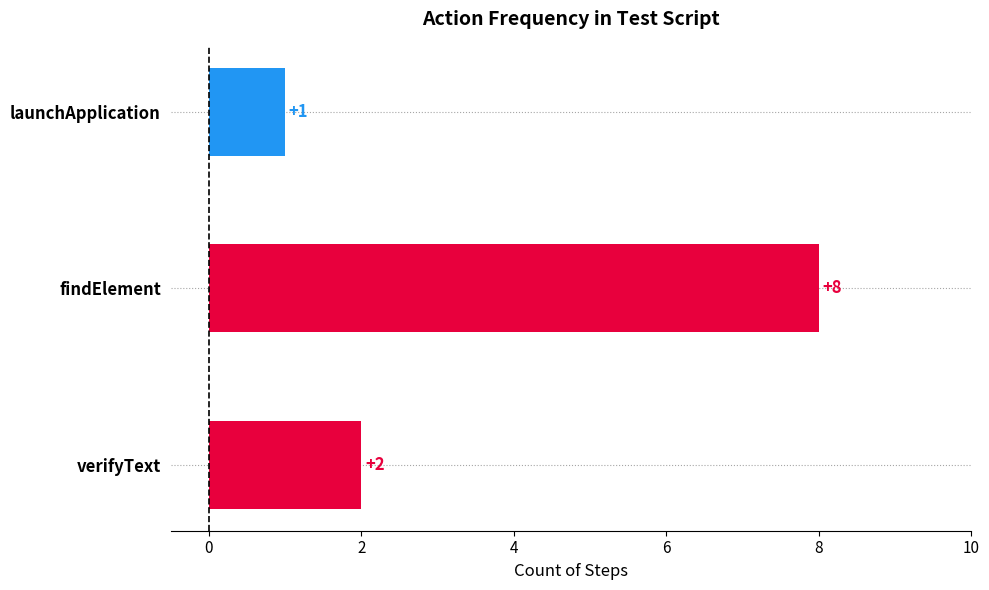

What is the sum of the values at findElement and launchApplication?

9